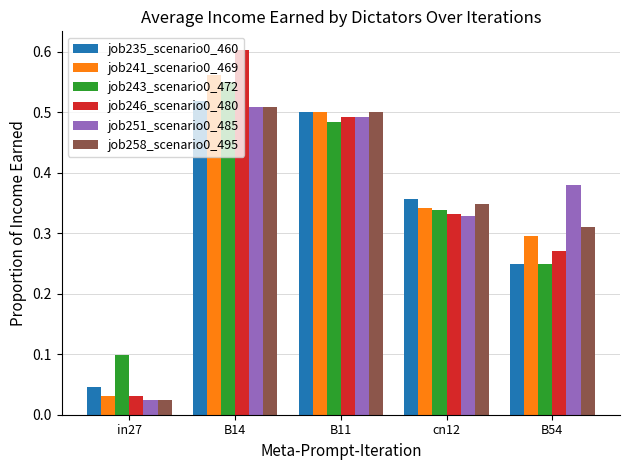

Which category has the lowest value in the job258_scenario0_495 series?

in27